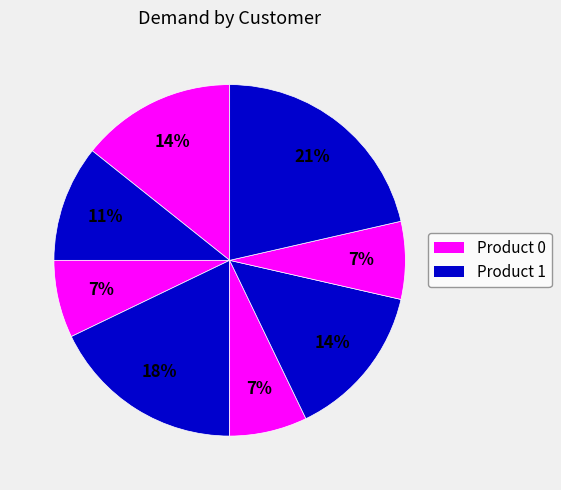

How many slices are in this pie chart?

8